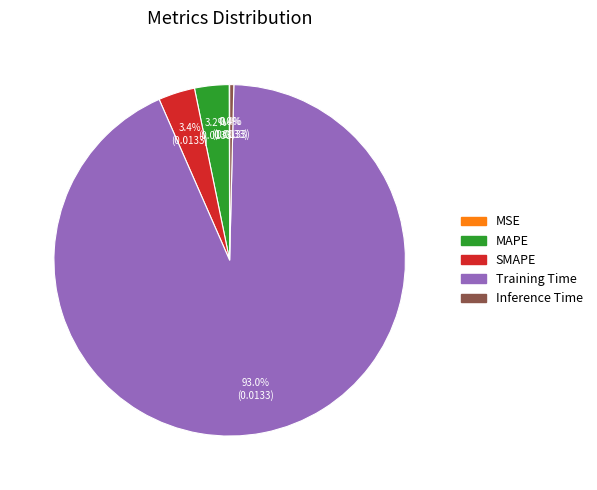

Between SMAPE and Inference Time, which is larger?

SMAPE